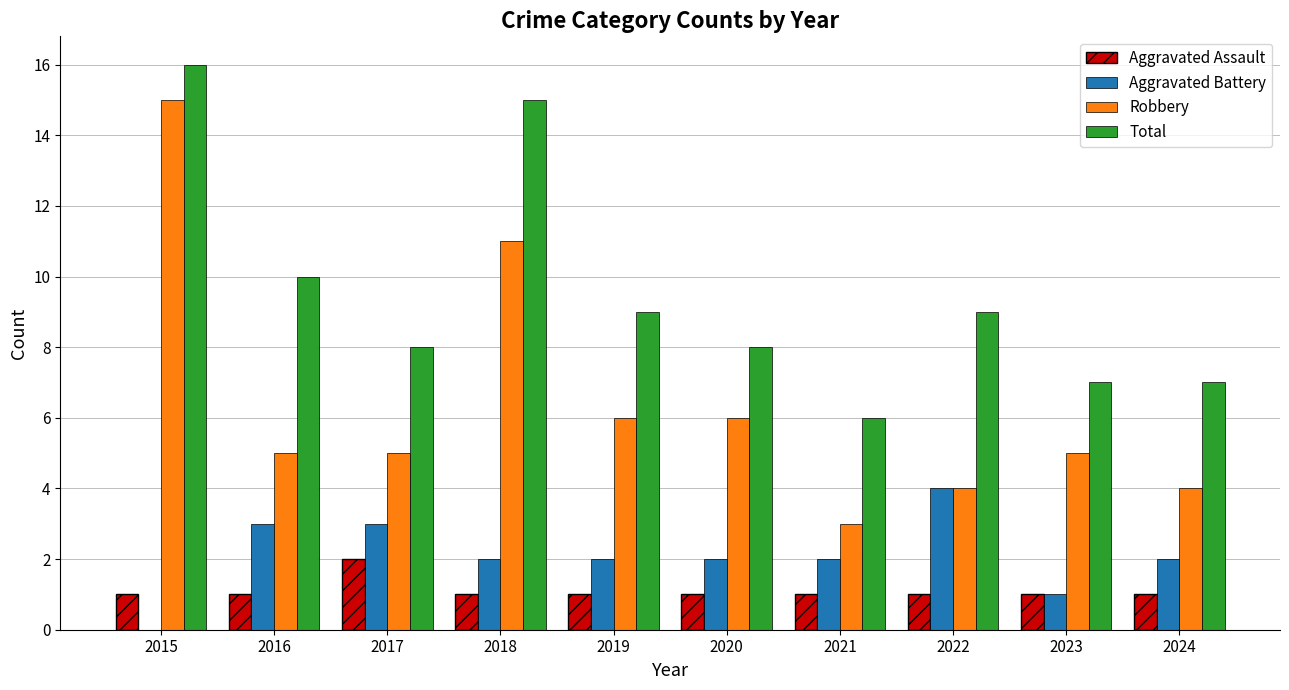

Reading right to left, list all the values displayed in this chart.

Aggravated Assault: 1	1	1	1	1	1	1	2	1	1
Aggravated Battery: 2	1	4	2	2	2	2	3	3	0
Robbery: 4	5	4	3	6	6	11	5	5	15
Total: 7	7	9	6	8	9	15	8	10	16